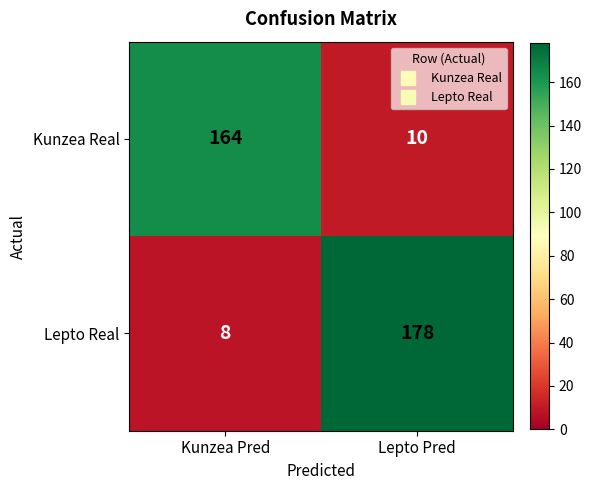

List the series in order of their overall mean, highest first.

Lepto Real, Kunzea Real